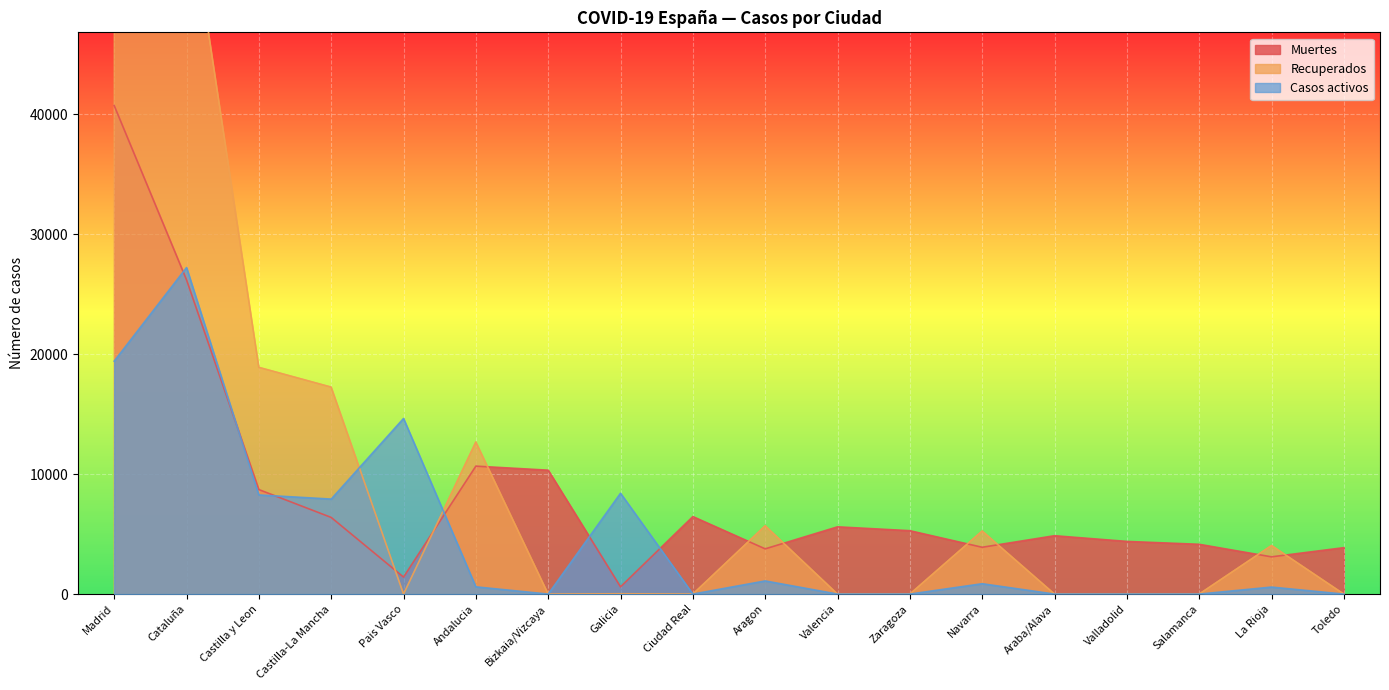

Where do Muertes and Recuperados first cross each other?

Castilla-La Mancha and Pais Vasco